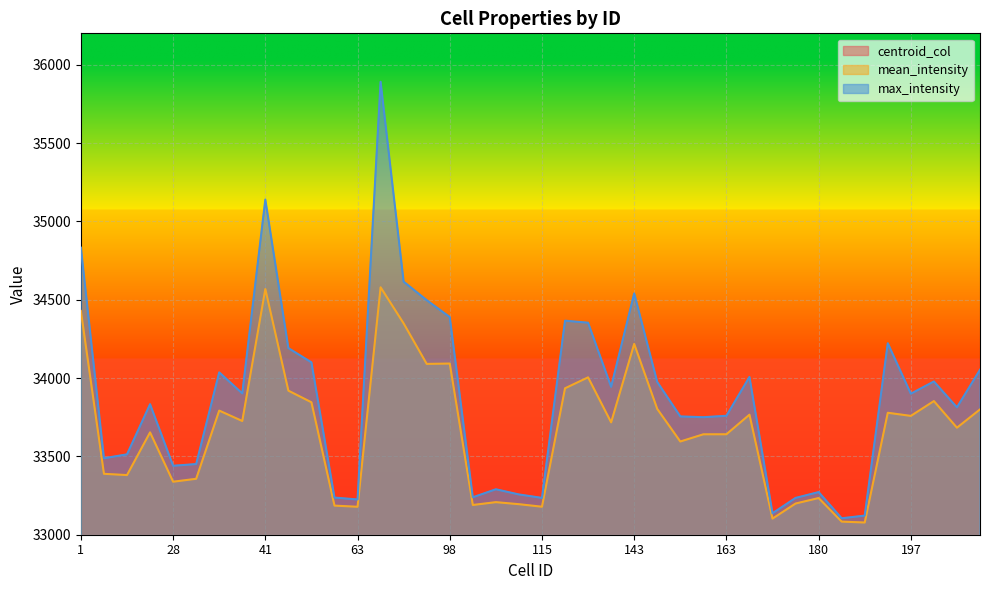

Reading left to right, list all the values displayed in this chart.

centroid_col: 1=468.0	12=181.0	16=238.0	24=674.0	28=360.0	29=351.0	32=427.0	33=390.0	41=508.0	50=241.0	51=274.0	55=304.0	63=352.0	76=808.0	86=835.0	94=955.0	98=977.0	104=901.0	105=943.0	114=913.0	115=942.0	125=82.0	133=121.0	137=52.0	143=131.0	144=109.0	153=144.0	154=185.0	163=193.0	164=210.0	169=48.0	179=226.0	180=243.0	186=192.0	188=170.0	189=18.0	197=369.0	200=350.0	207=486.0	220=482.0
mean_intensity: 1=34428.1	12=33388.7	16=33380.6	24=33653.2	28=33338.3	29=33356.9	32=33792.2	33=33725.8	41=34568.1	50=33919.4	51=33845.2	55=33185.7	63=33178.4	76=34579.2	86=34348.6	94=34090.3	98=34092.5	104=33189.8	105=33207.9	114=33194.9	115=33178.7	125=33934.6	133=34004.4	137=33717.0	143=34217.6	144=33802.8	153=33594.9	154=33640.9	163=33641.1	164=33766.2	169=33102.8	179=33199.1	180=33234.1	186=33083.7	188=33077.9	189=33778.3	197=33758.4	200=33852.9	207=33683.0	220=33799.7
max_intensity: 1=34832.0	12=33488.0	16=33513.0	24=33833.0	28=33440.0	29=33451.0	32=34036.0	33=33902.0	41=35139.0	50=34191.0	51=34100.0	55=33237.0	63=33225.0	76=35891.0	86=34615.0	94=34497.0	98=34389.0	104=33239.0	105=33290.0	114=33257.0	115=33235.0	125=34366.0	133=34353.0	137=33944.0	143=34540.0	144=33975.0	153=33755.0	154=33750.0	163=33759.0	164=34007.0	169=33137.0	179=33235.0	180=33272.0	186=33105.0	188=33122.0	189=34222.0	197=33900.0	200=33978.0	207=33813.0	220=34053.0